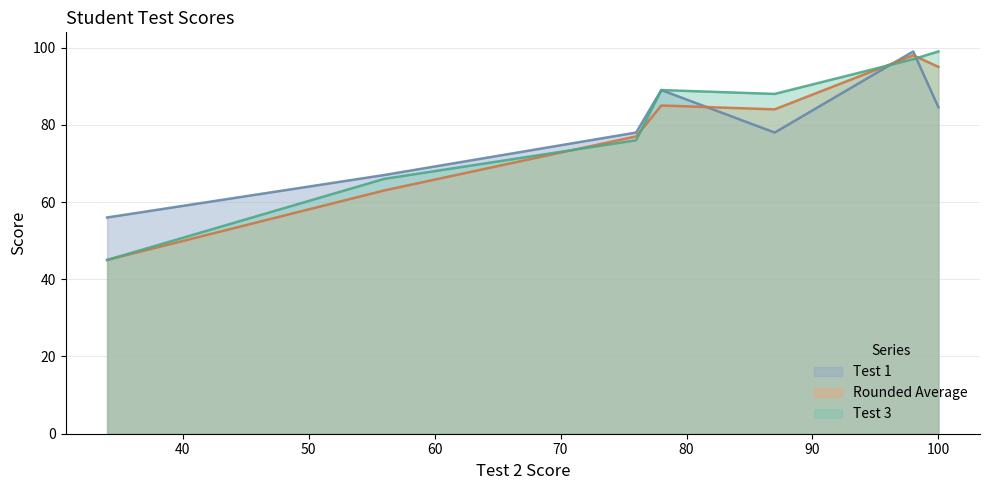

What is the highest value of the Test 1 series?

99.0